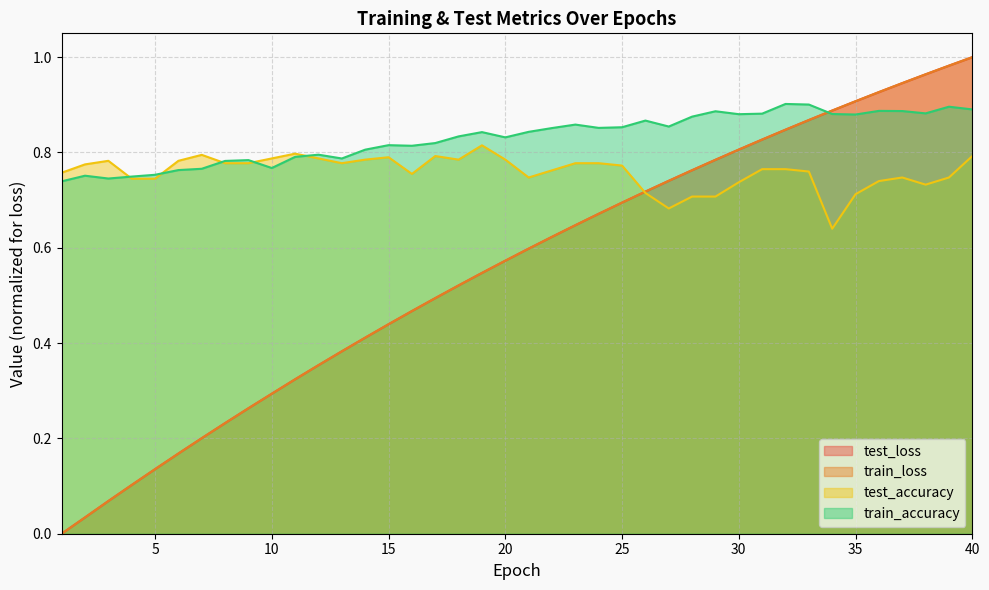

What is the spread (max minus min) of values at 11?

0.5